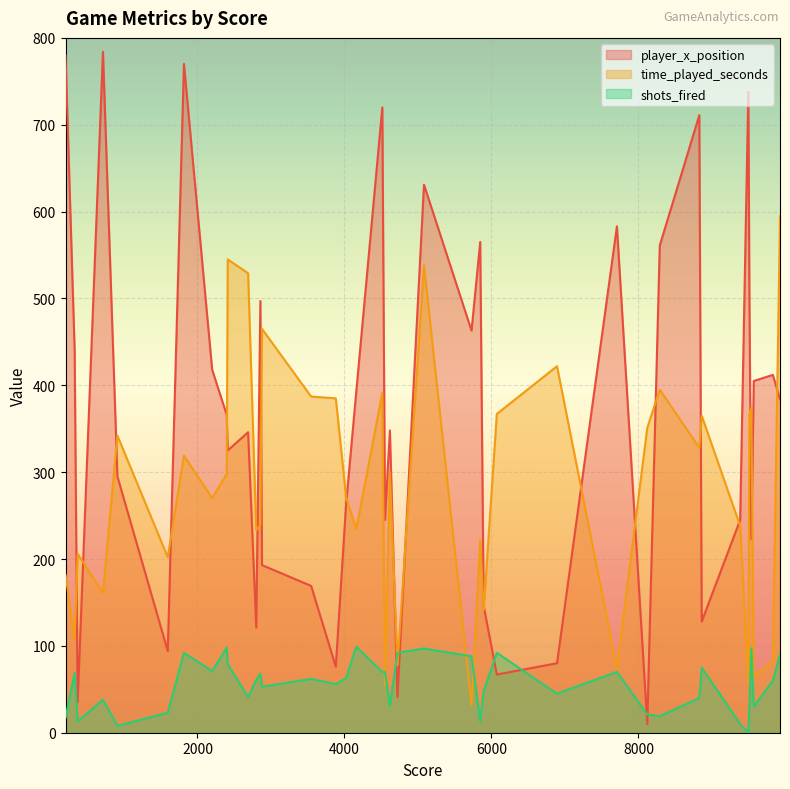

What position from the left is 9536?

21